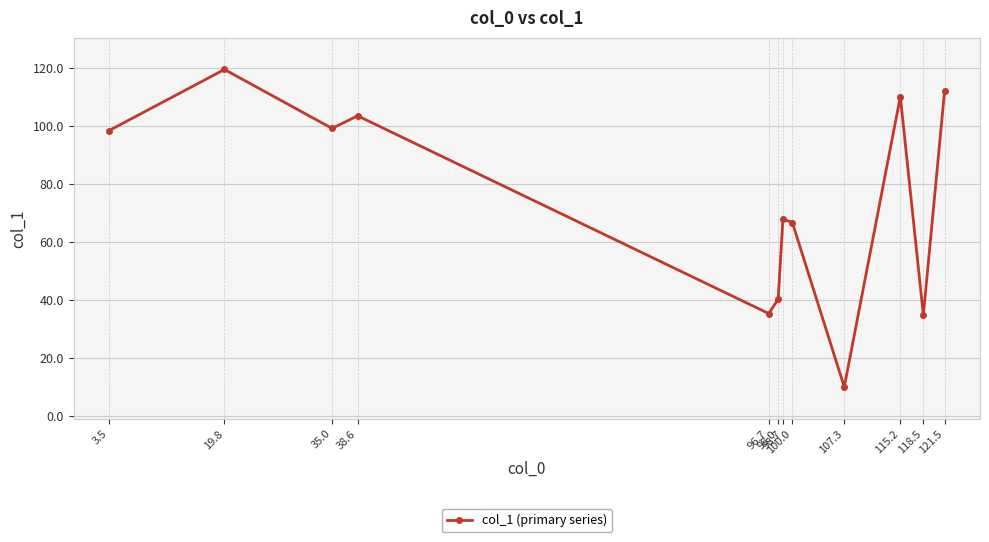

What position from the left is 121.5?

12